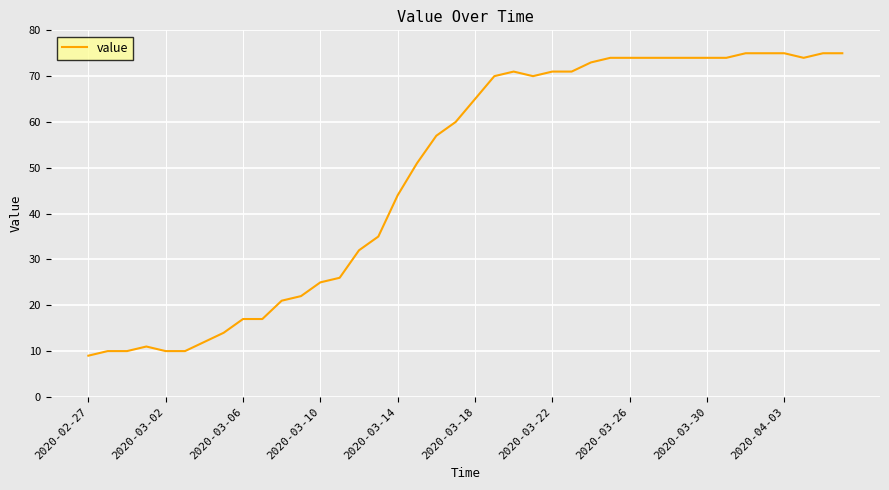

What is the difference between the maximum and minimum values?

66